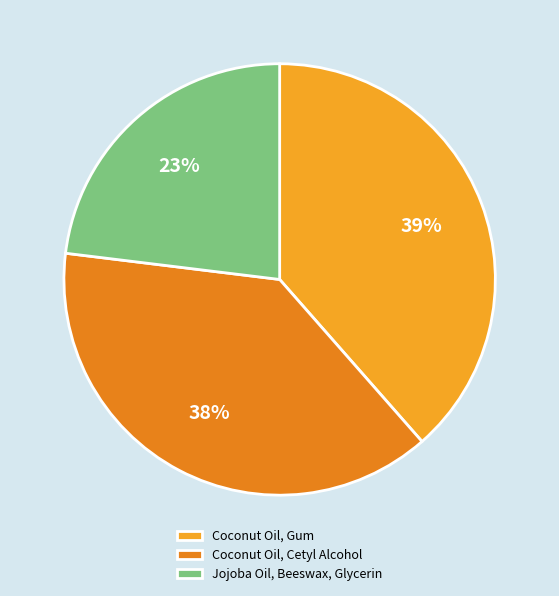

What is the smallest slice in the pie chart?

Jojoba Oil, Beeswax, Glycerin